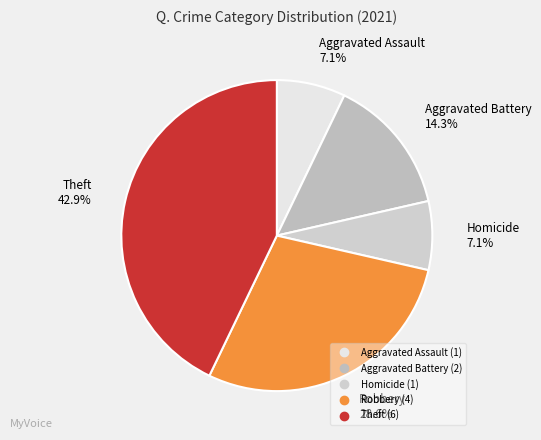

Count the number of slices in the pie.

5